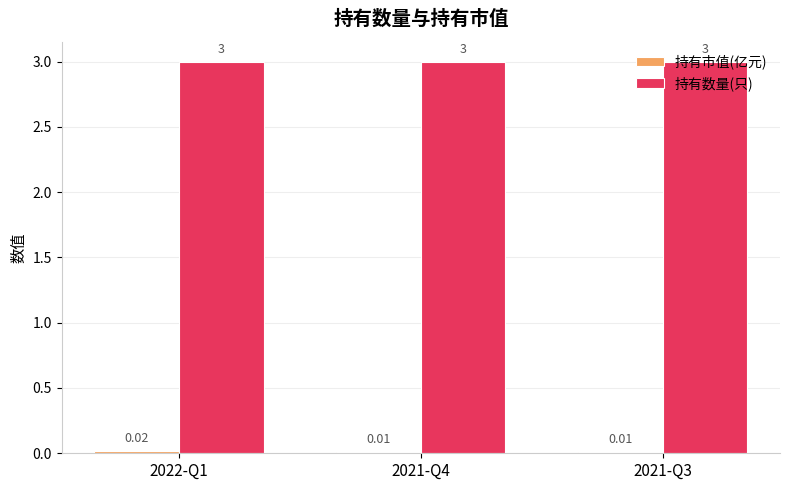

What is the total value across all series at 2021-Q4?

3.0